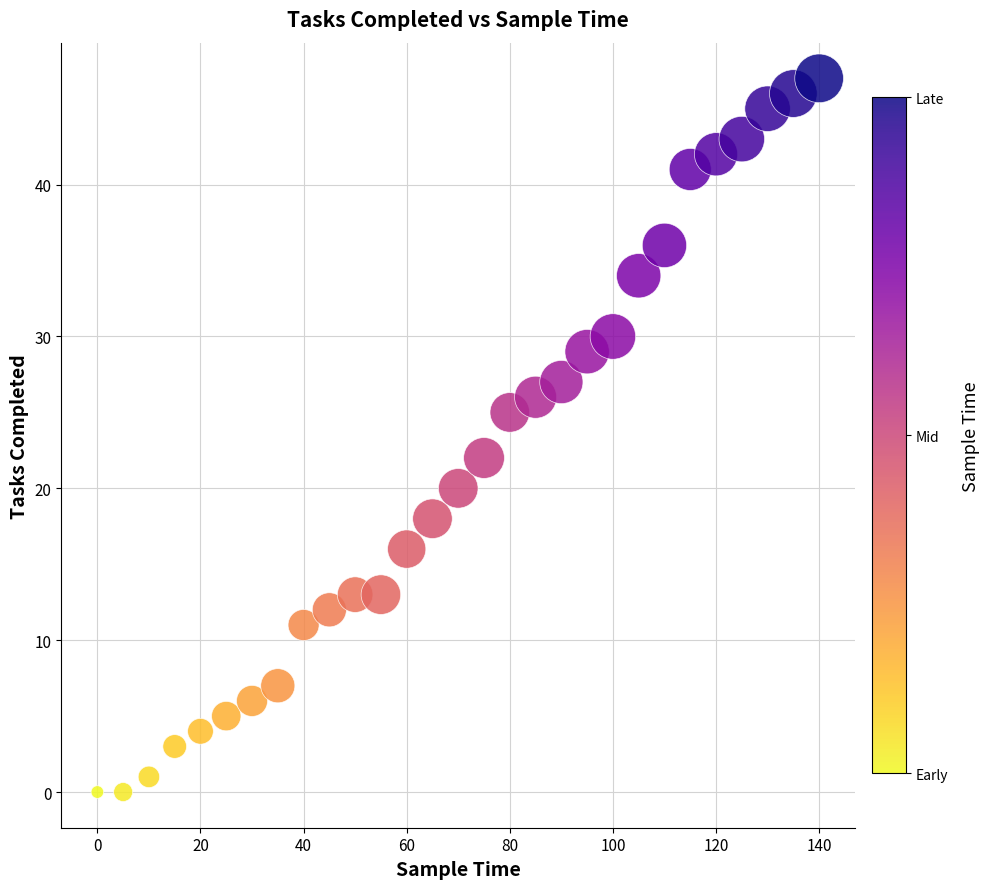

What is the range of Y values (max minus min)?

47